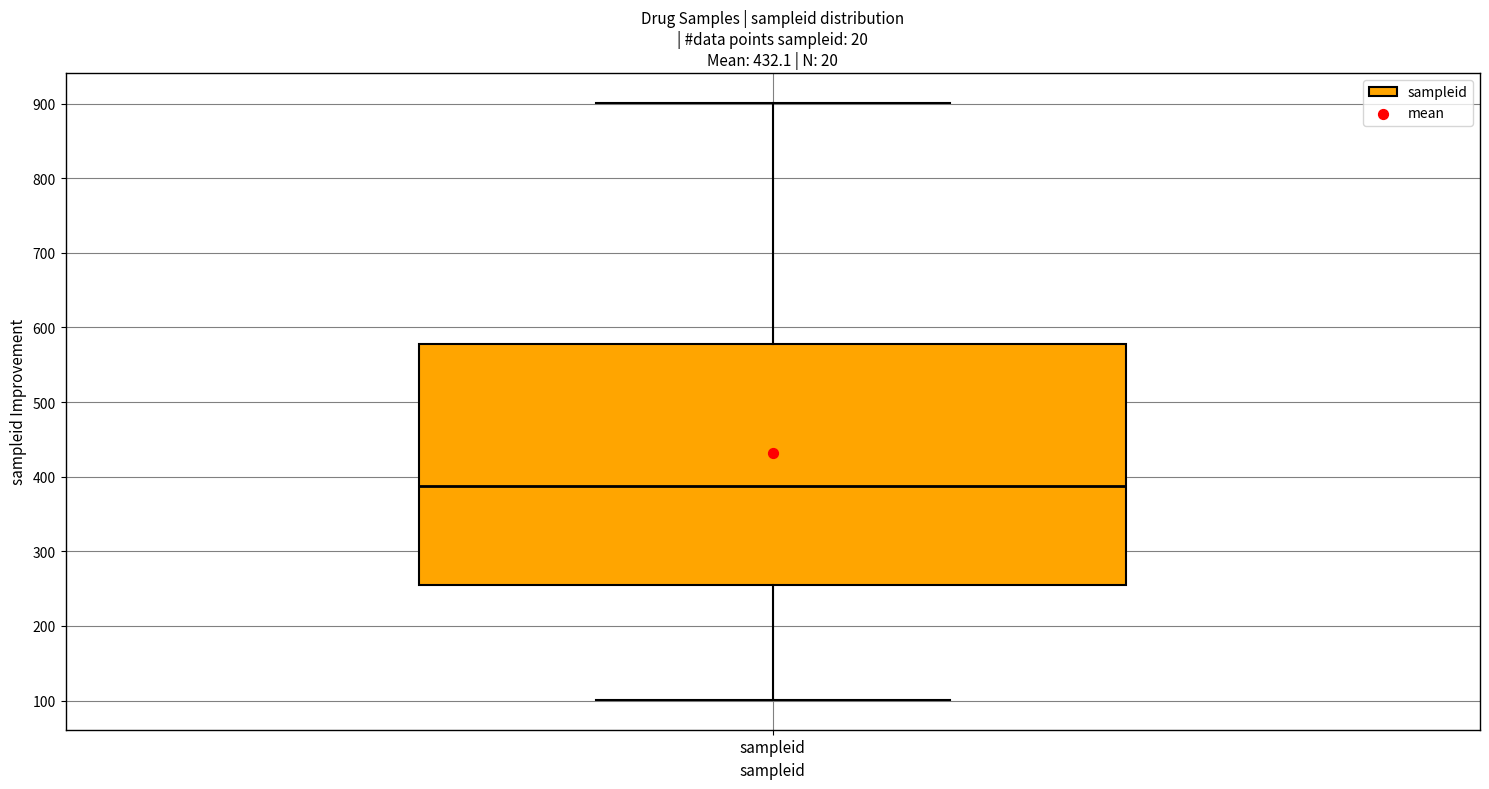

Where does the lower whisker of the box for sampleid end on the y-axis? The values are not printed on the chart, so give them approximately, as read against the axis.

100